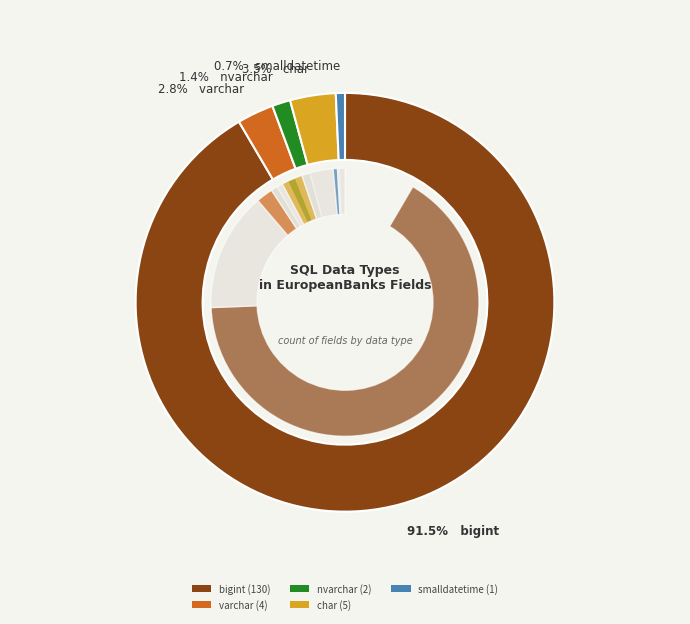

Is it true that smalldatetime is 12% of the pie?

False